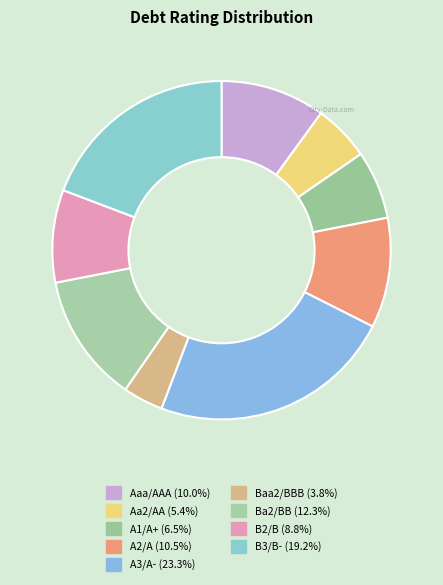

How many slices are in this pie chart?

9